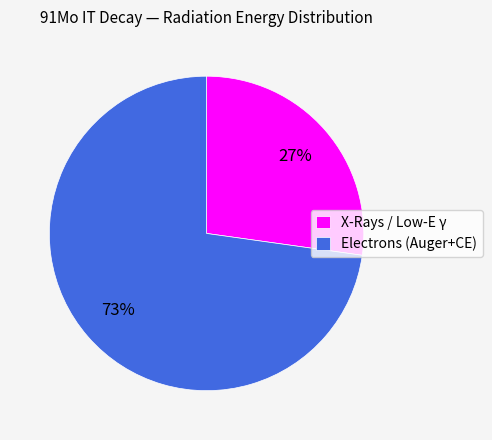

The X-Rays / Low-E γ slice represents 27% of the pie. True or false?

True